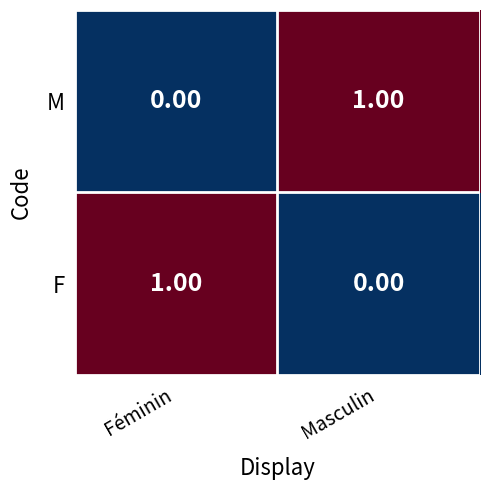

At which label does M reach its peak?

Masculin